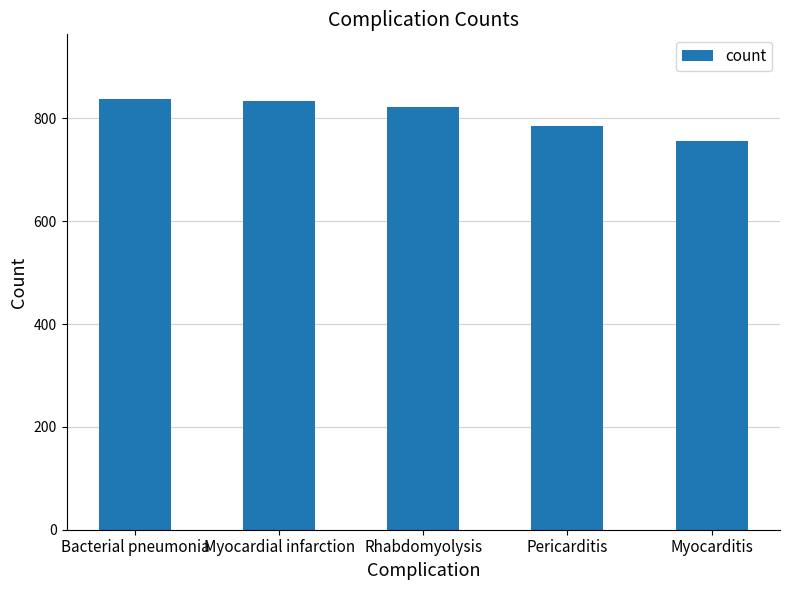

At which label does the data first exceed 823?

Bacterial pneumonia